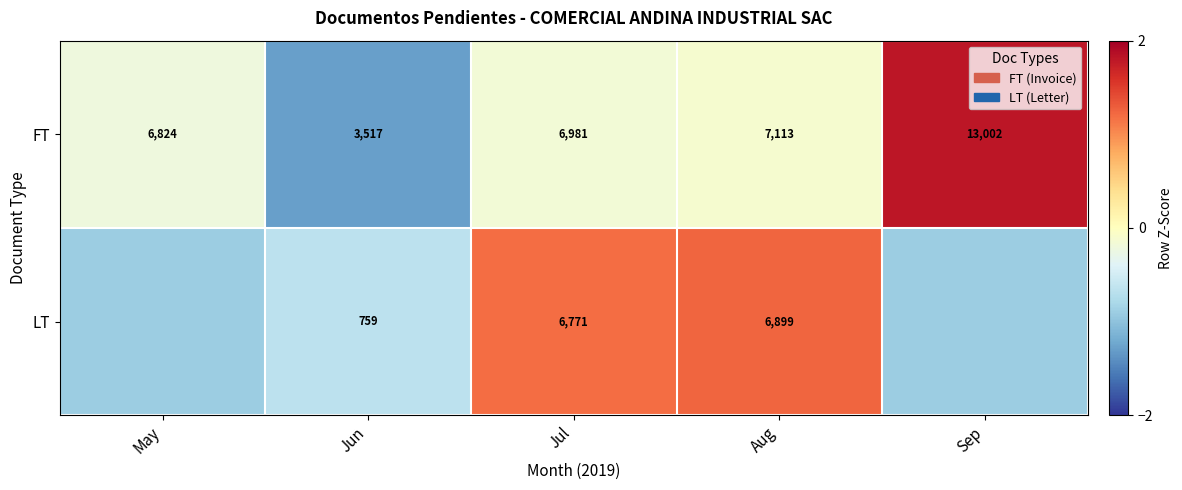

At Jun, list the series in order from smallest to largest.

LT, FT